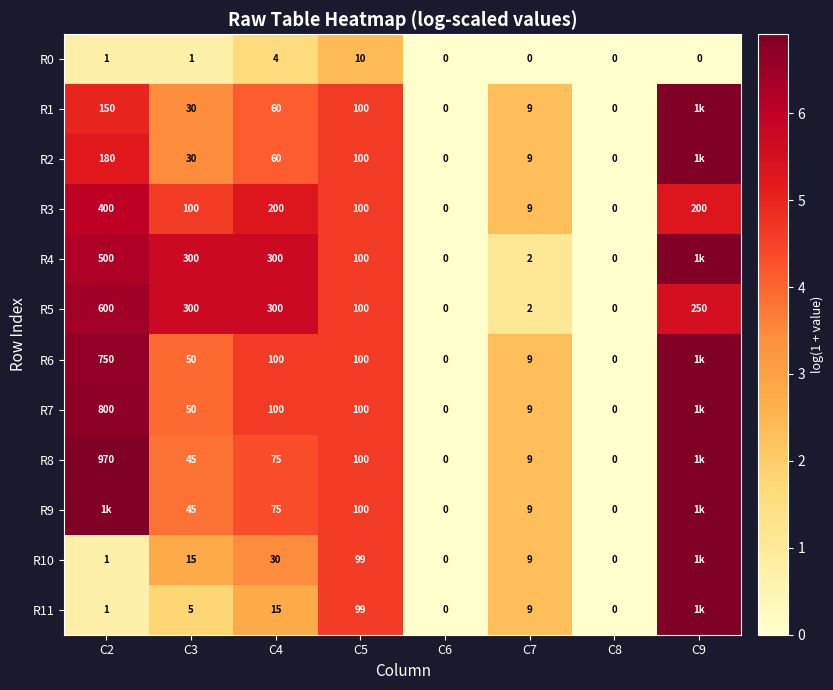

What is the difference between the maximum and second lowest values in the R11 series?

6.9